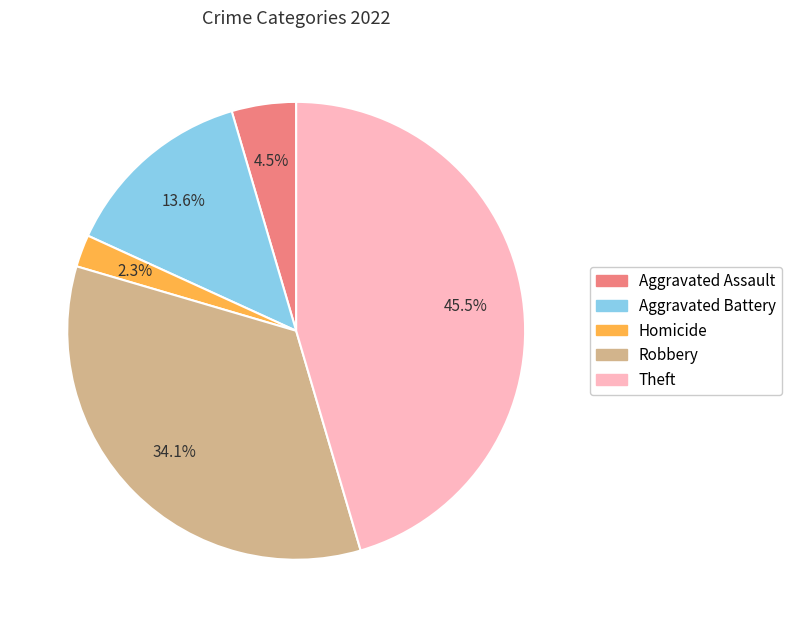

How many segments does this pie chart have?

5